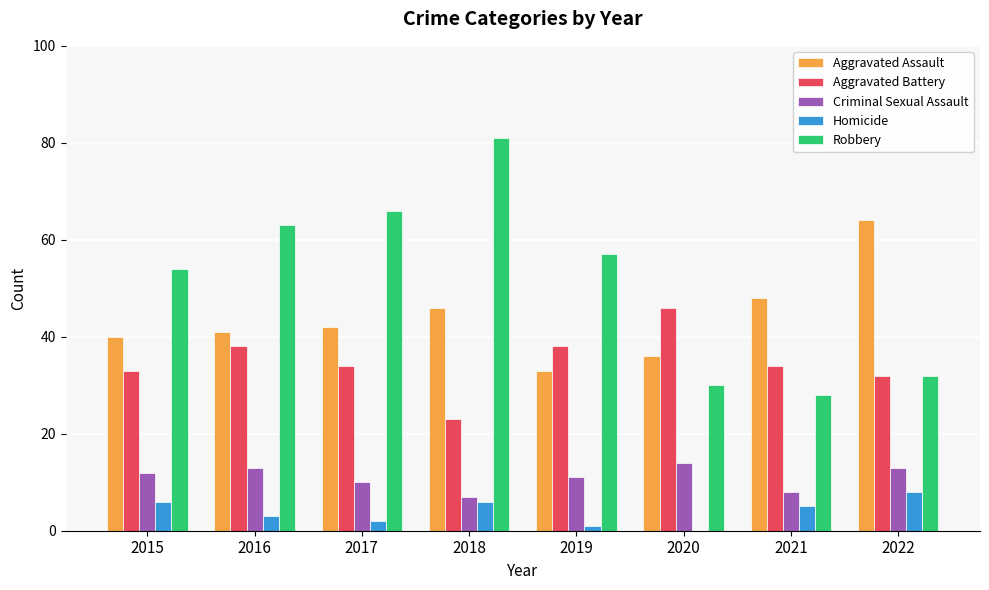

Is it true that Criminal Sexual Assault equals 21 at 2016?

False